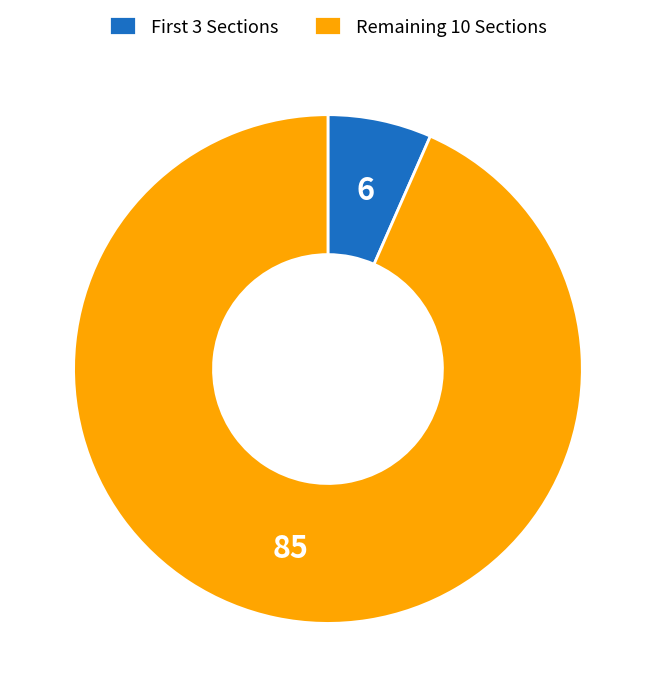

Which slice is the largest?

Remaining 10 Sections